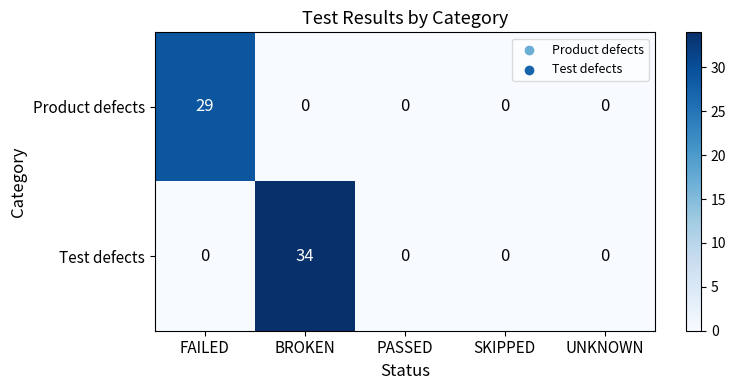

Which series has the largest total across all categories?

Test defects